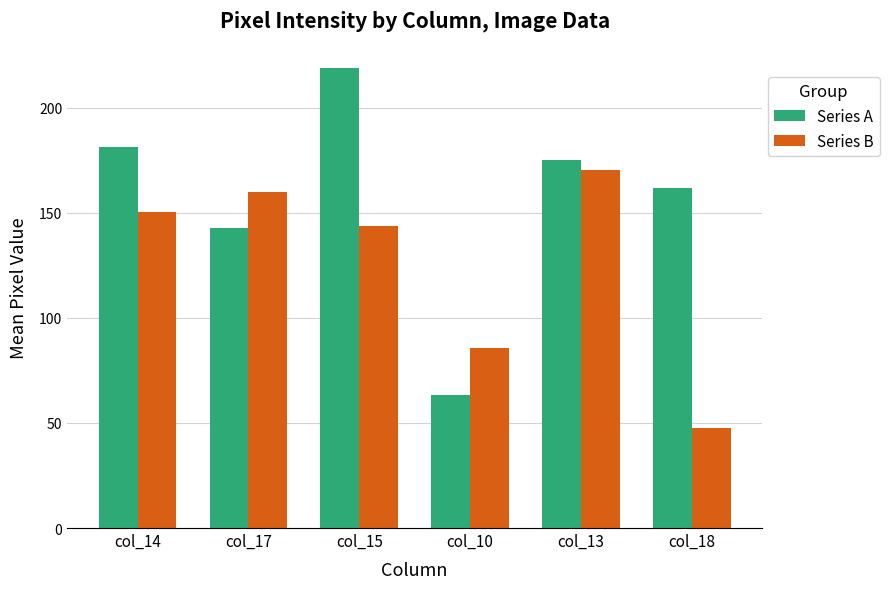

What is the difference between the second highest and second lowest values in the Series A series?

38.8